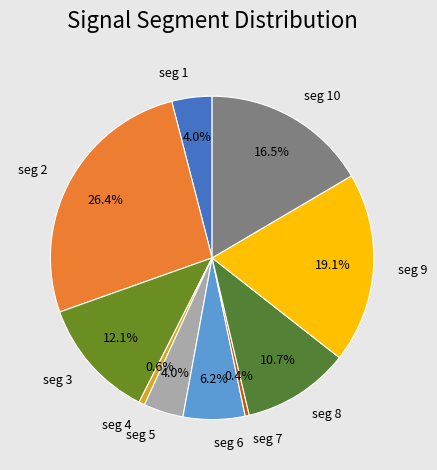

Count the number of slices in the pie.

10